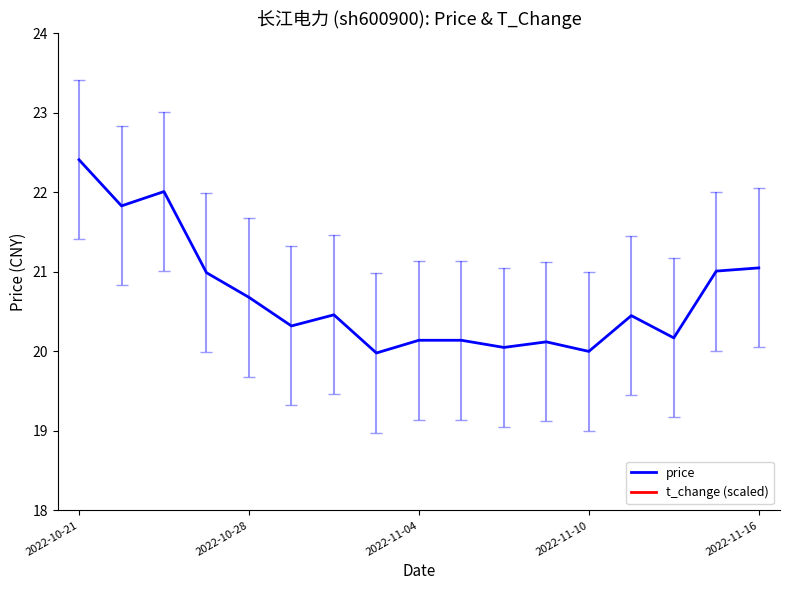

What position from the left is 15?

16